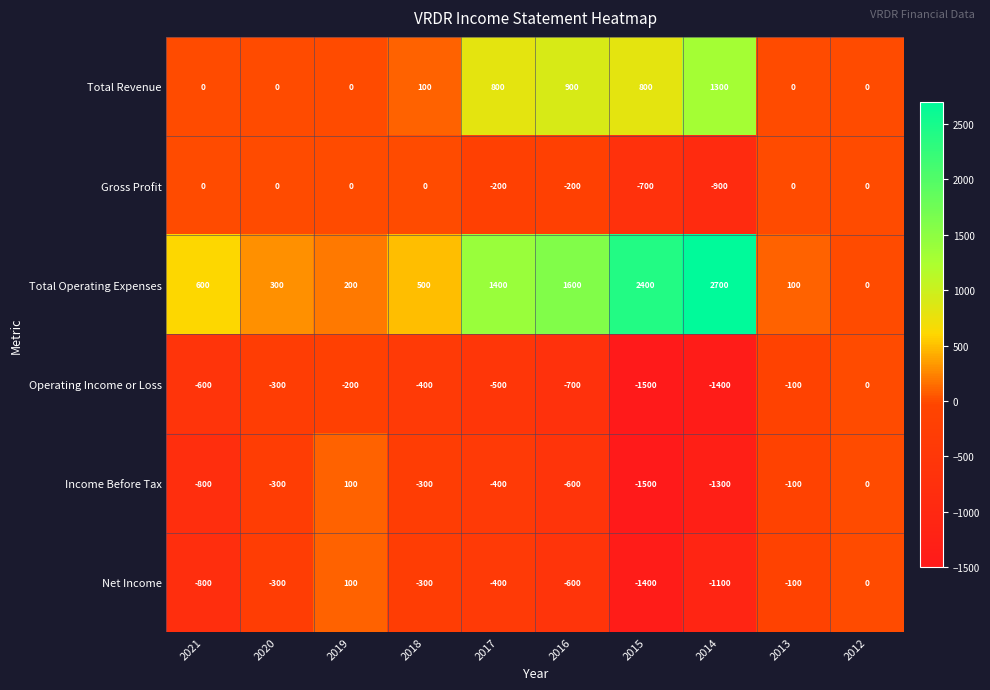

How many Gross Profit values are between -200 and 0?

8